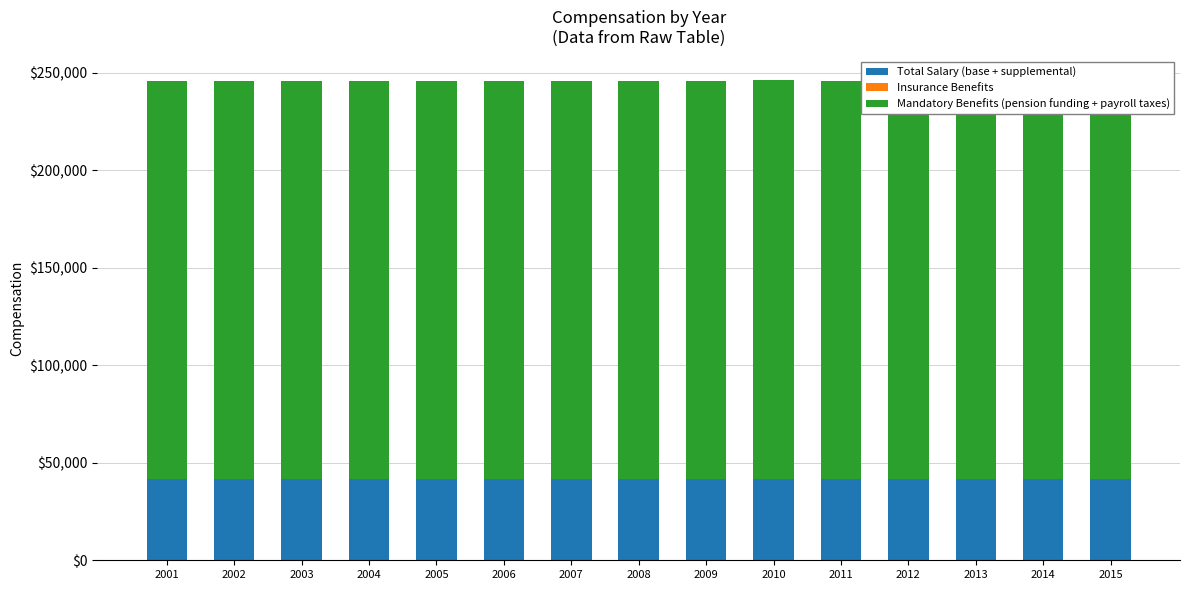

The value of Insurance Benefits at 2011 is 30.8. True or false?

False